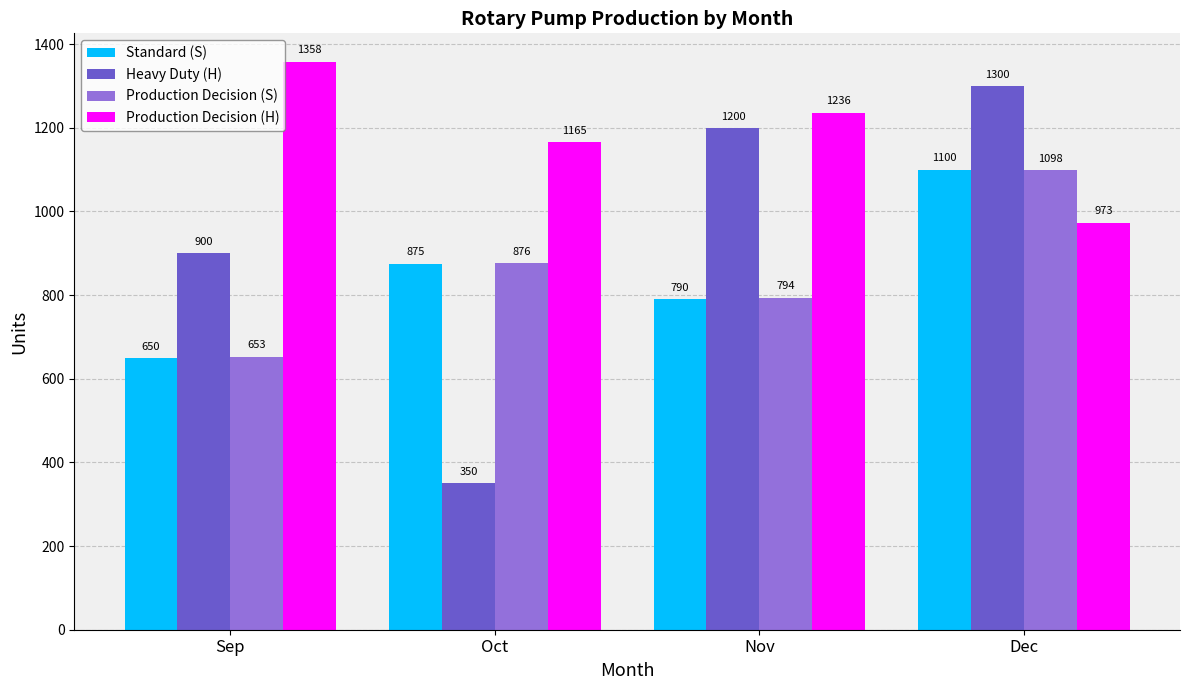

What is the value of the Heavy Duty (H) bar at the 4th from the left?

1300